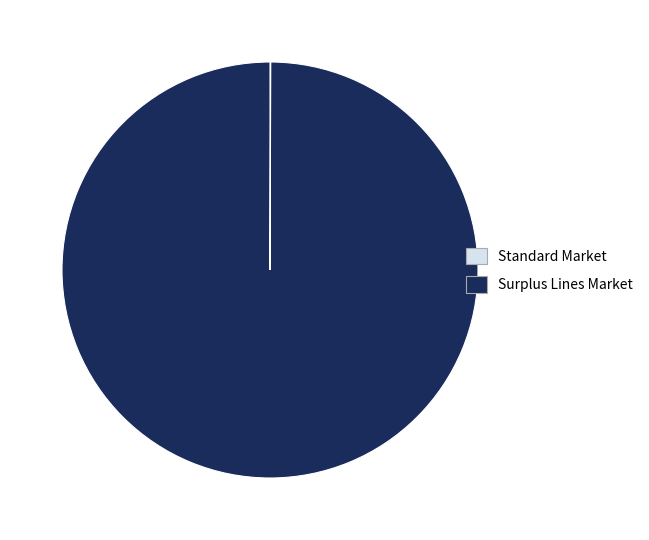

Which slice represents more than half of the pie?

Surplus Lines Market